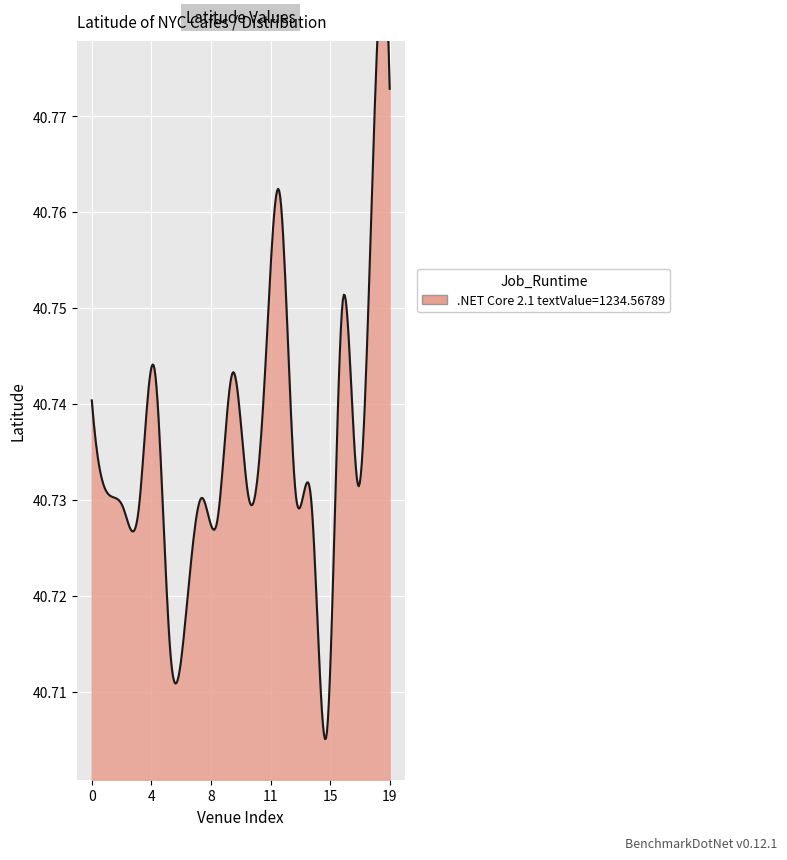

Reading left to right, extract all data points from this chart.

Kobrick Coffee Co=40.7	La Lanterna di Vittorio=40.7	Hi-Collar=40.7	The Roost=40.7	Bread & Butter=40.7	Little Canal=40.7	Dudley's=40.7	Olive Tree Cafe=40.7	Cafe Standard=40.7	Banc Cafe=40.7	Caffe Reggio=40.7	Peter McManus Cafe=40.7	Cafe 53=40.8	Bar Veloce=40.7	Shade=40.7	Split Eights=40.7	Toast=40.8	Washington Square Diner=40.7	The Flame Diner=40.8	ABC Cafeteria=40.8